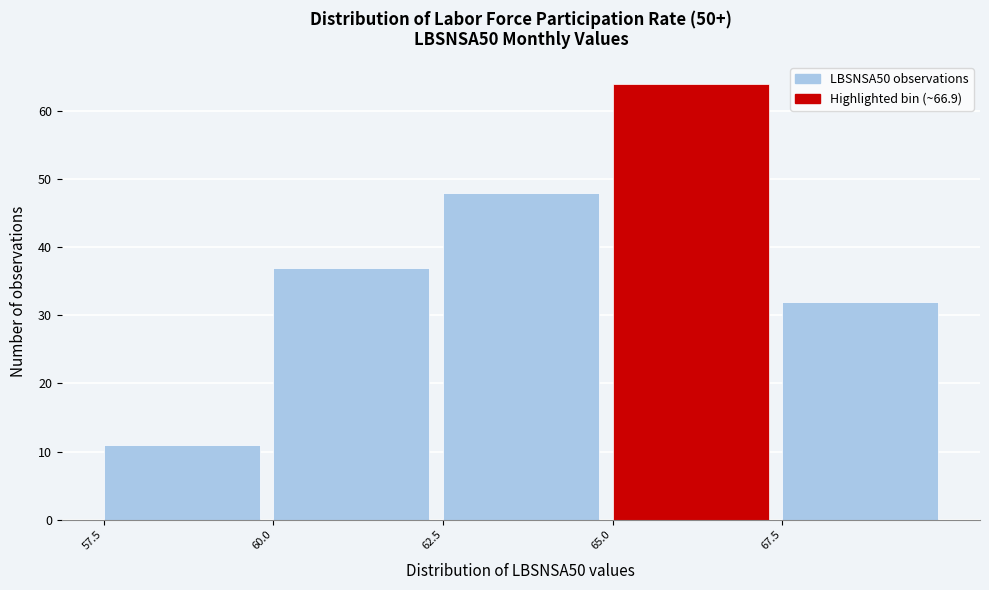

Reading left to right, list every bar in this chart as the range it spans on the x-axis followed by its height. The values are not printed on the chart, so give them approximately, as read against the axis.

57.5 to 60.0: 11
60.0 to 62.5: 37
62.5 to 65.0: 48
65.0 to 67.5: 64
67.5 to 70.0: 32